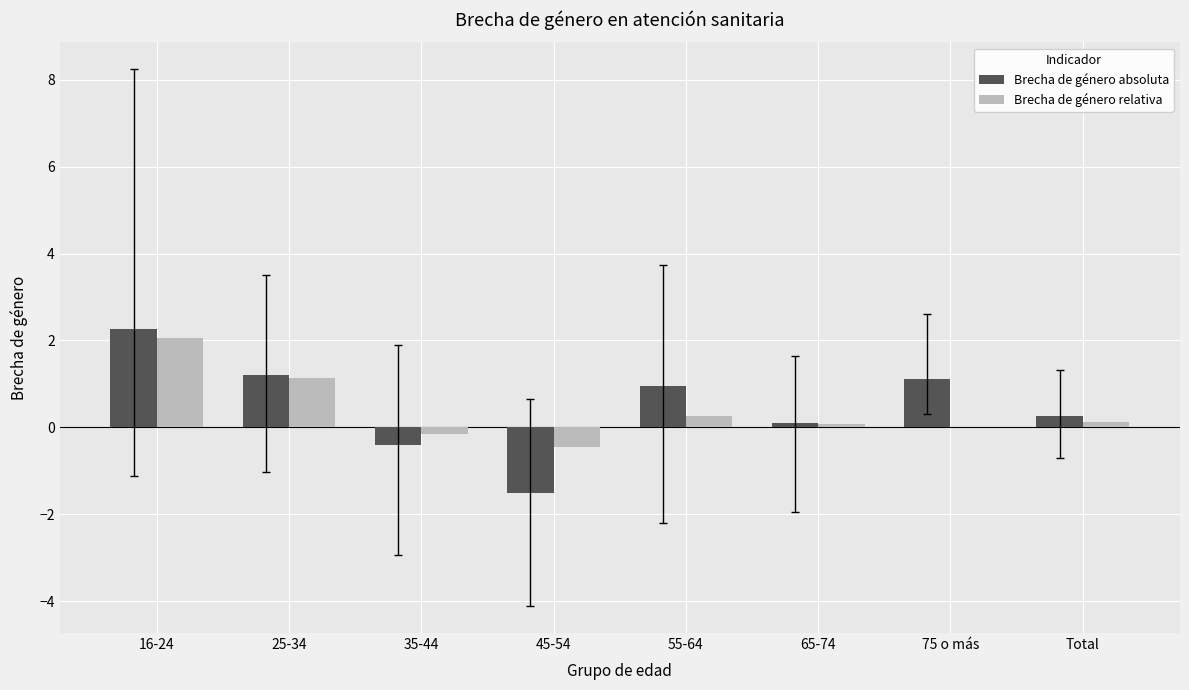

Count the number of data series in this chart.

2